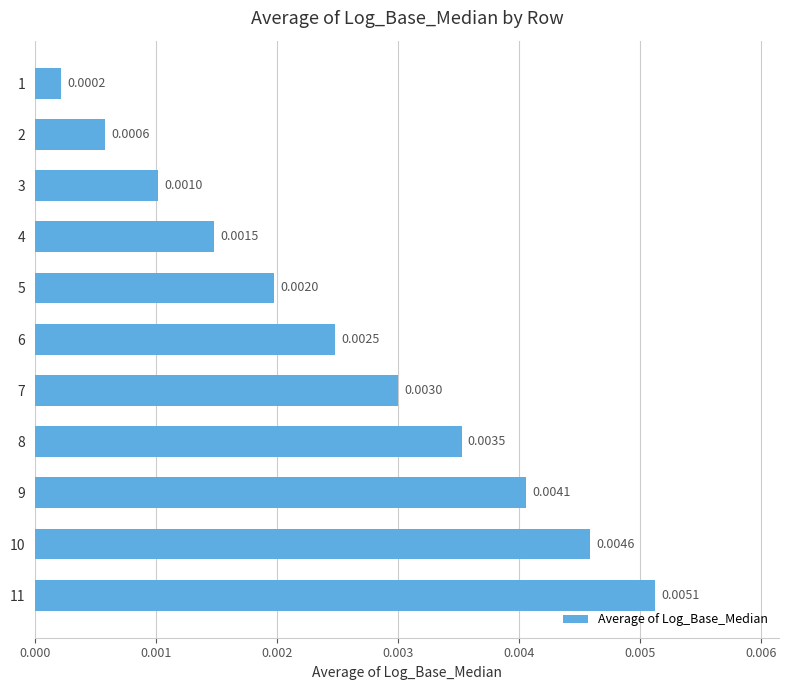

Rank the categories by value from lowest to highest.

1, 2, 3, 4, 5, 6, 7, 8, 9, 10, 11